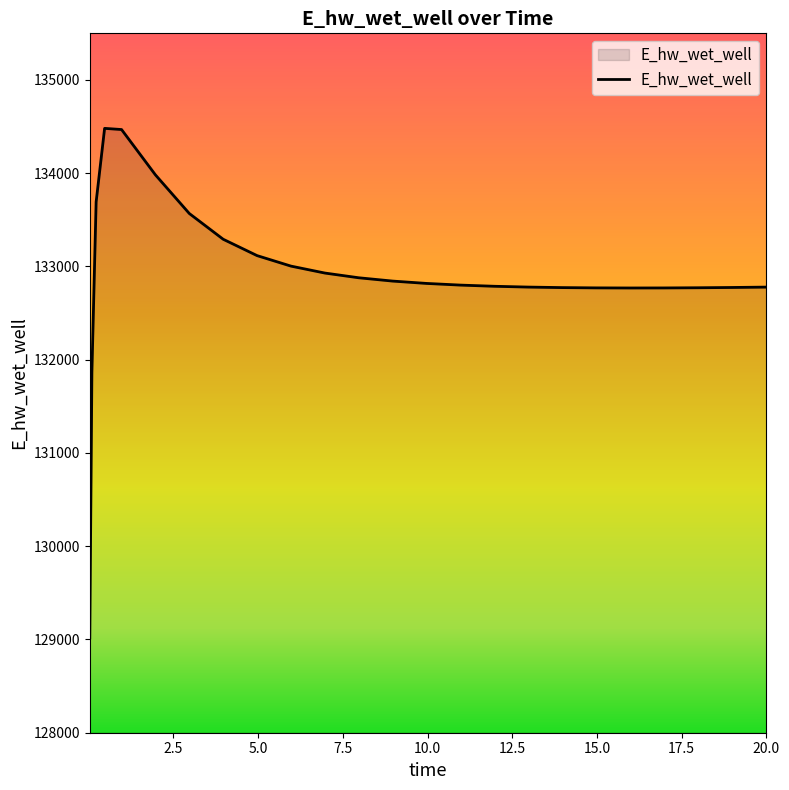

What is the difference between the maximum and minimum values?

5465.3